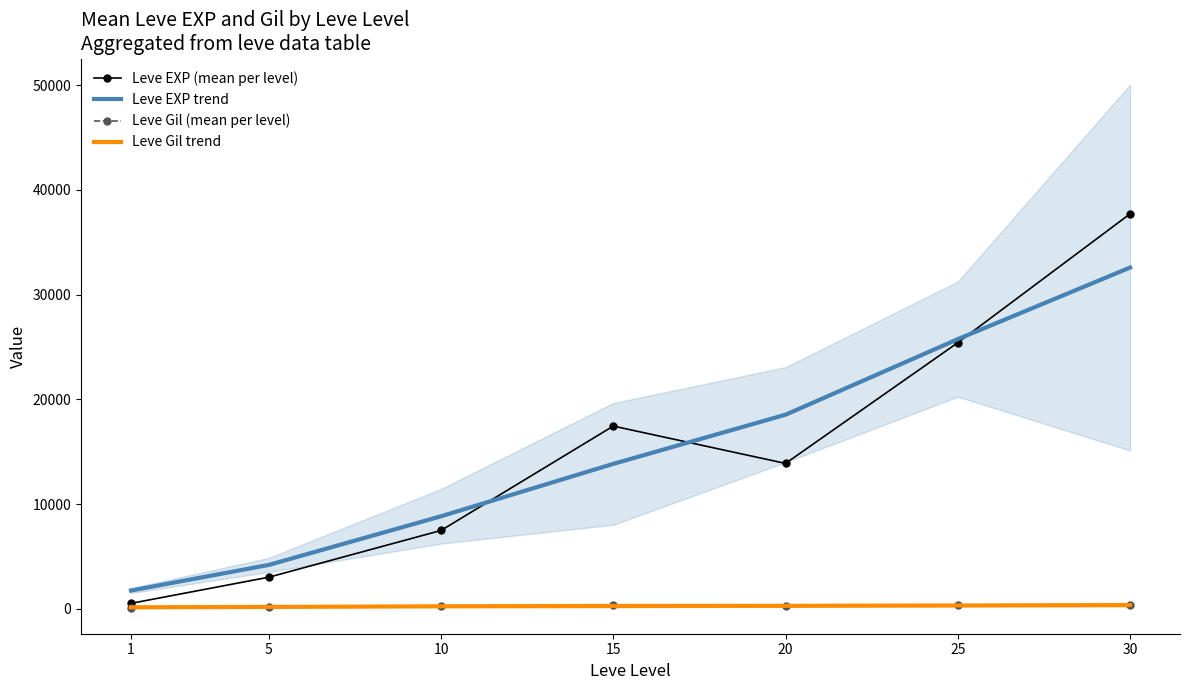

Which series changed the most between 10 and 25?

Leve EXP (mean per level)